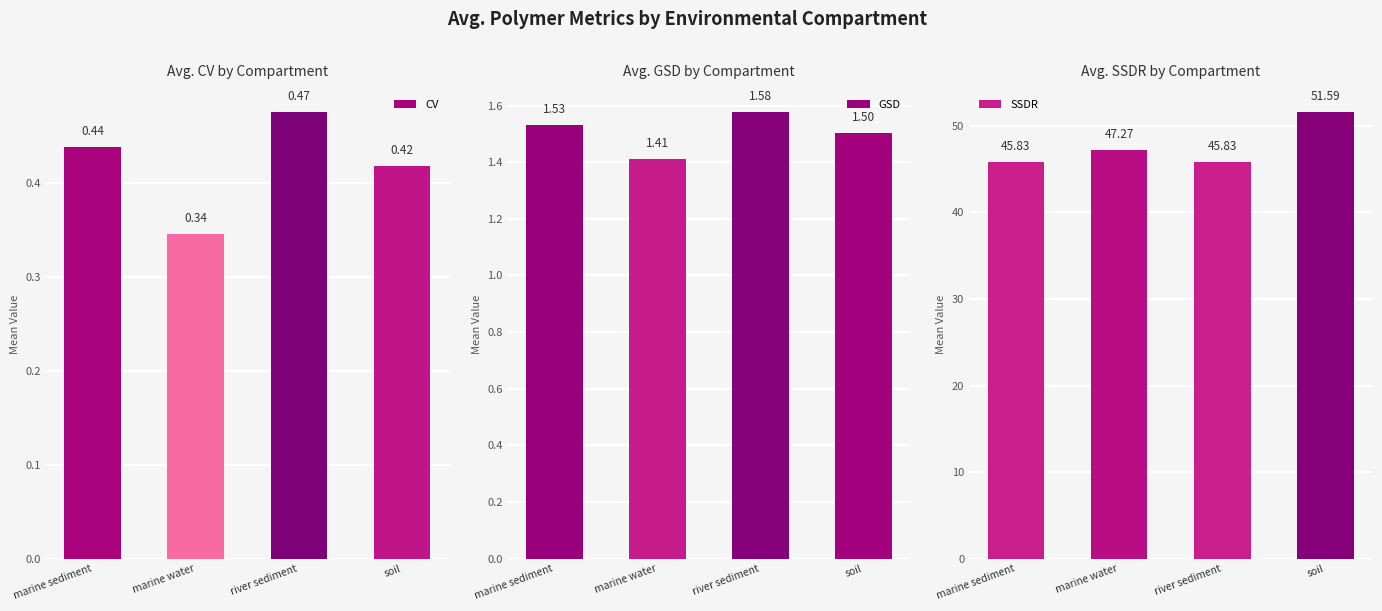

How many groups of bars are there?

4